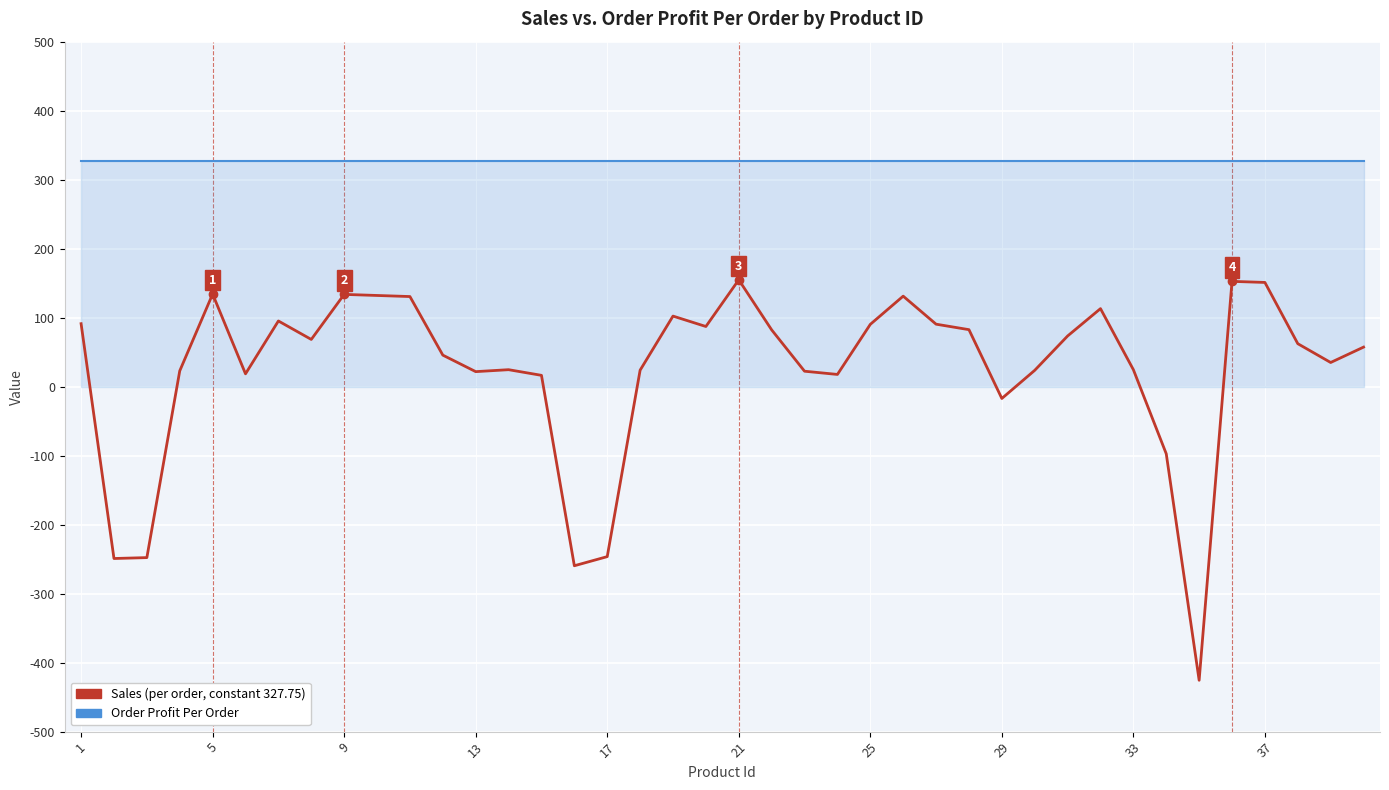

What is the maximum value shown in the chart?

327.8